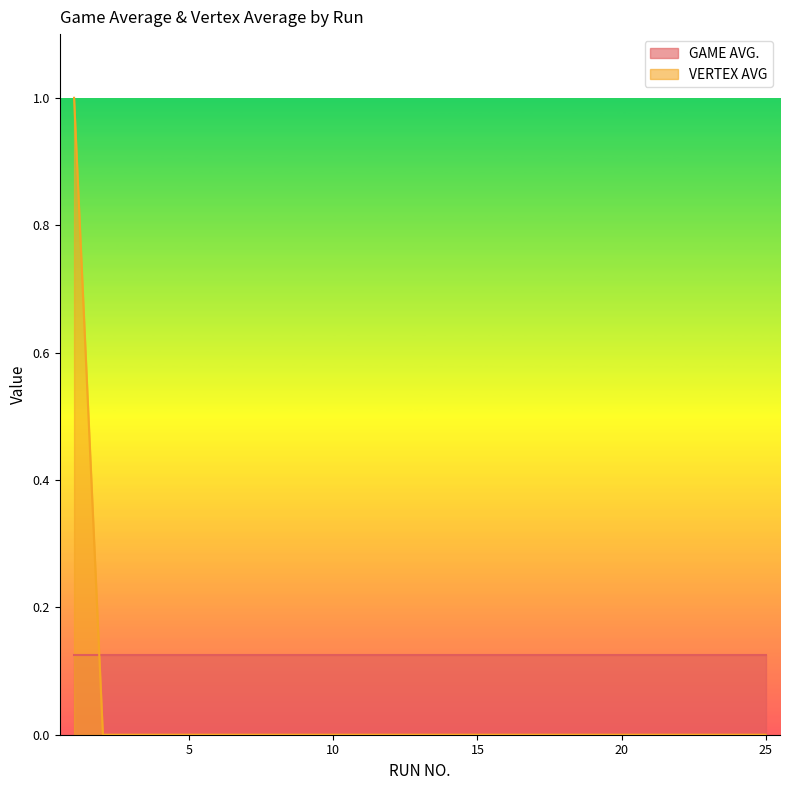

List the labels in order of value, largest first.

1, 2, 3, 4, 5, 6, 7, 8, 9, 10, 11, 12, 13, 14, 15, 16, 17, 18, 19, 20, 21, 22, 23, 24, 25